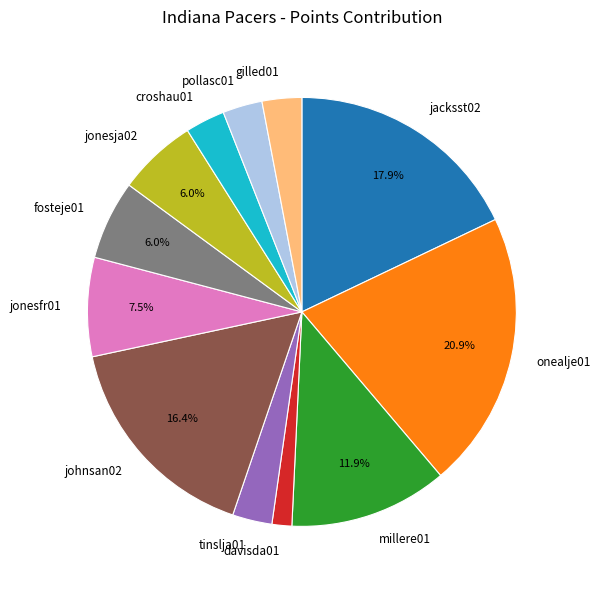

Combined, do jonesja02 and fosteje01 account for over 50%?

No